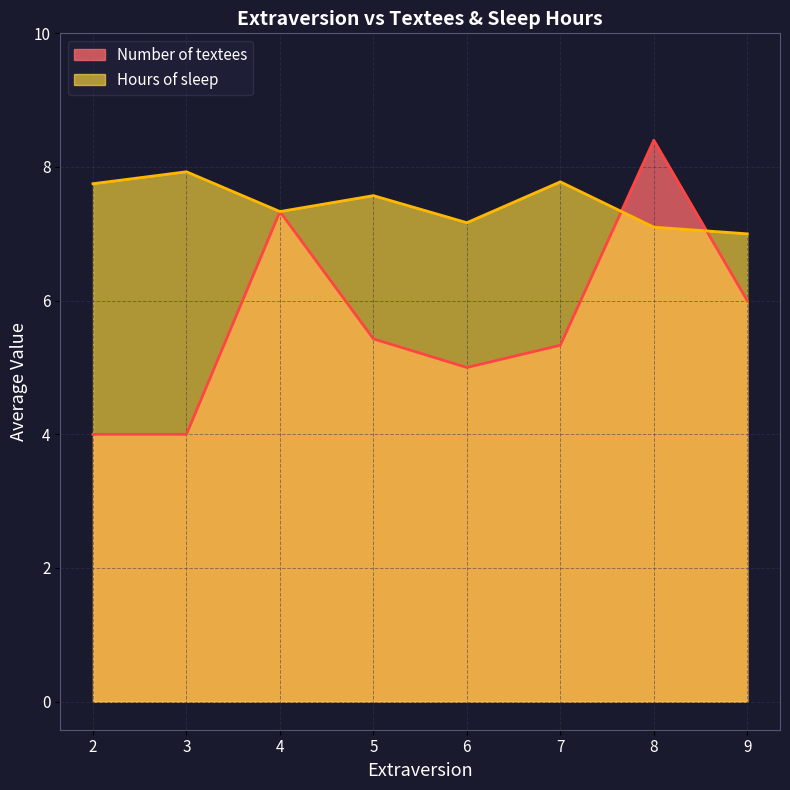

Reading left to right, what are all the values shown in this chart?

Number of textees: 4.0	4.0	7.3	5.4	5.0	5.3	8.4	6.0
Hours of sleep: 7.8	7.9	7.3	7.6	7.2	7.8	7.1	7.0